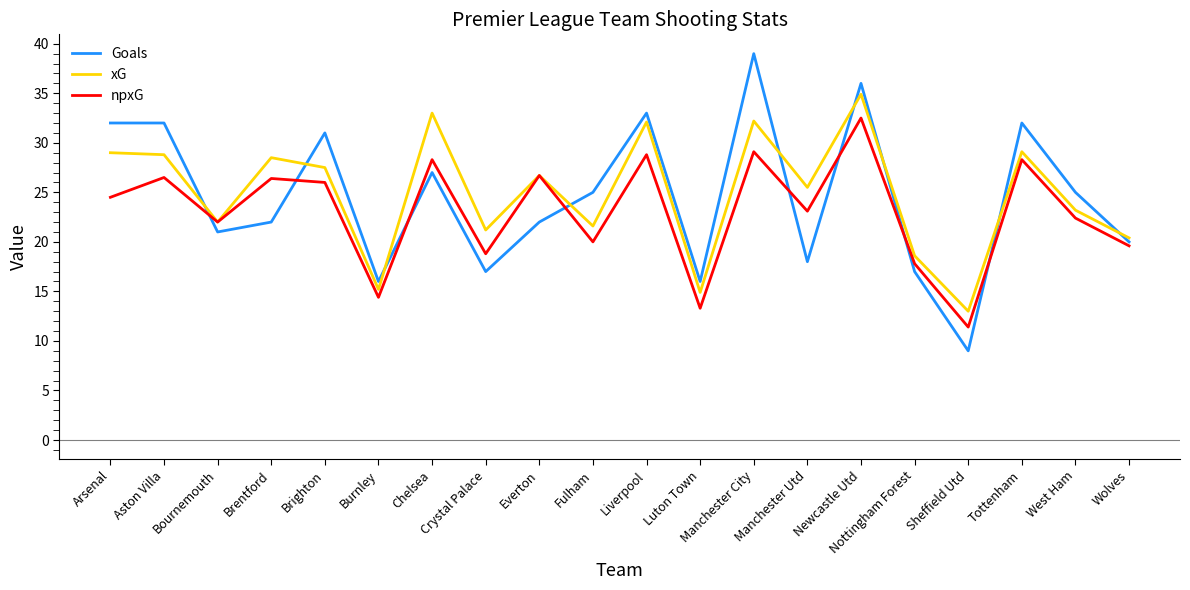

What is the total value across all series at Brighton?

84.5